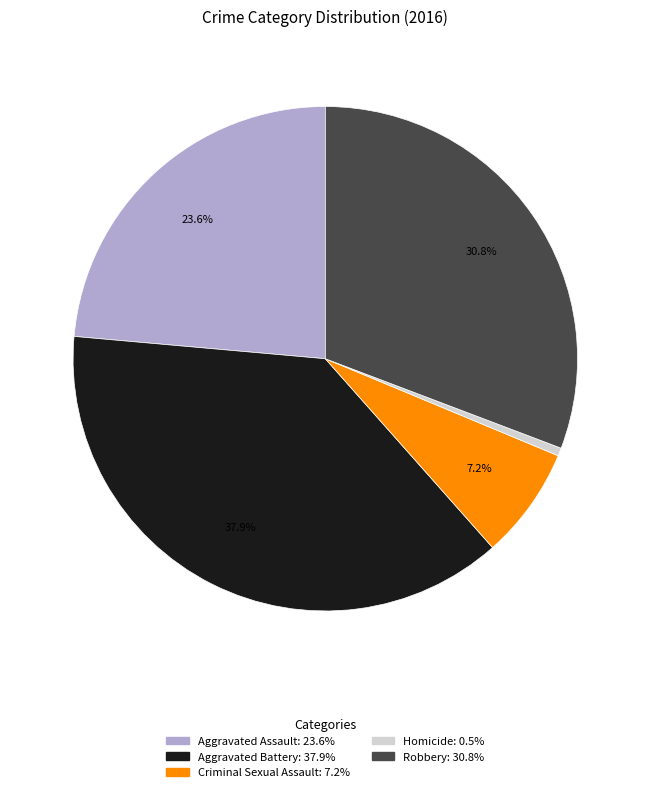

What portion of the pie excludes Criminal Sexual Assault?

92.8%